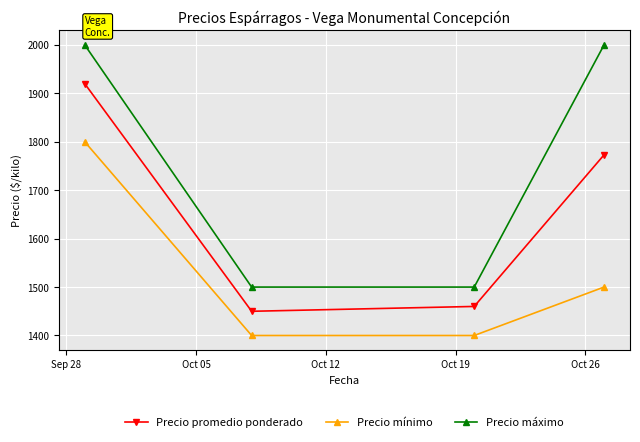

Reading left to right, extract all data points from this chart.

Precio promedio ponderado: 1920	1450	1460	1773
Precio mínimo: 1800	1400	1400	1500
Precio máximo: 2000	1500	1500	2000